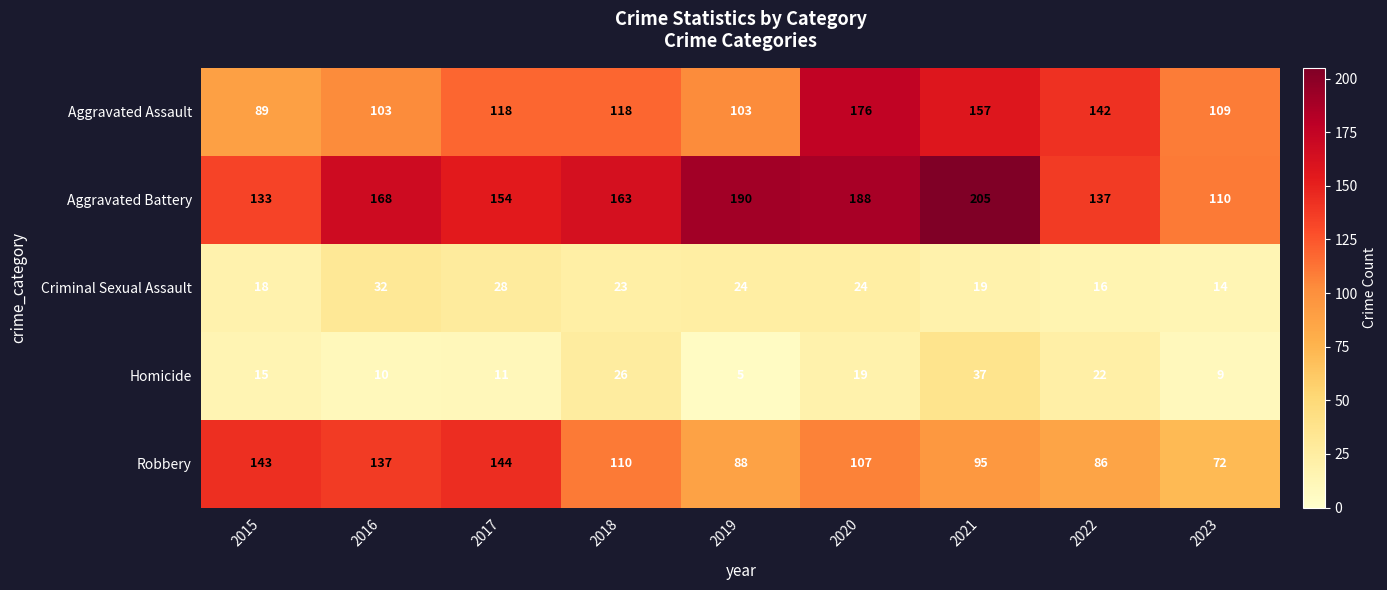

What is the difference between the maximum and minimum values in the Homicide series?

32